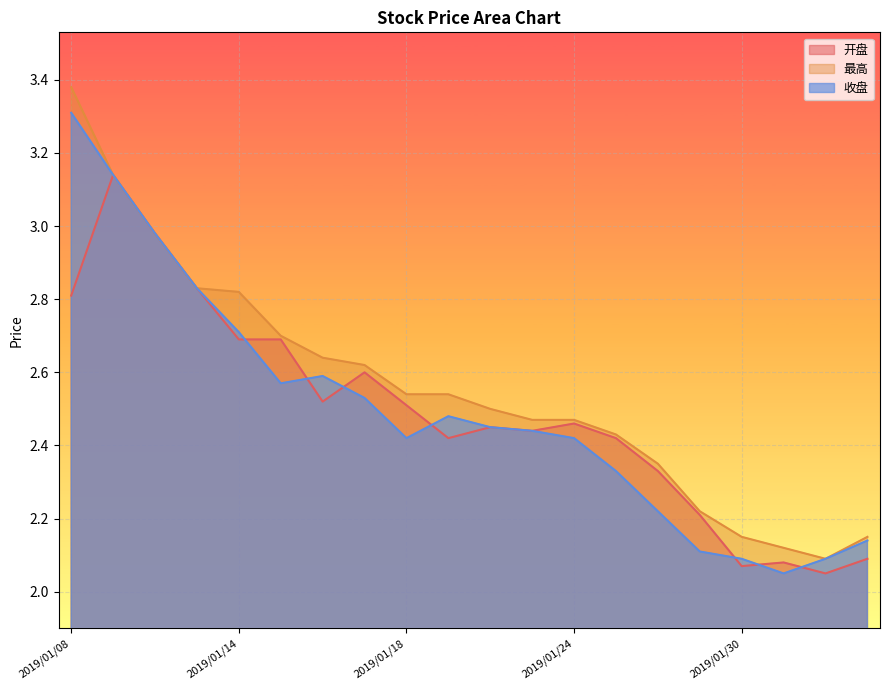

In 收盘, how many points are lower than both neighbors (excluding endpoints)?

3